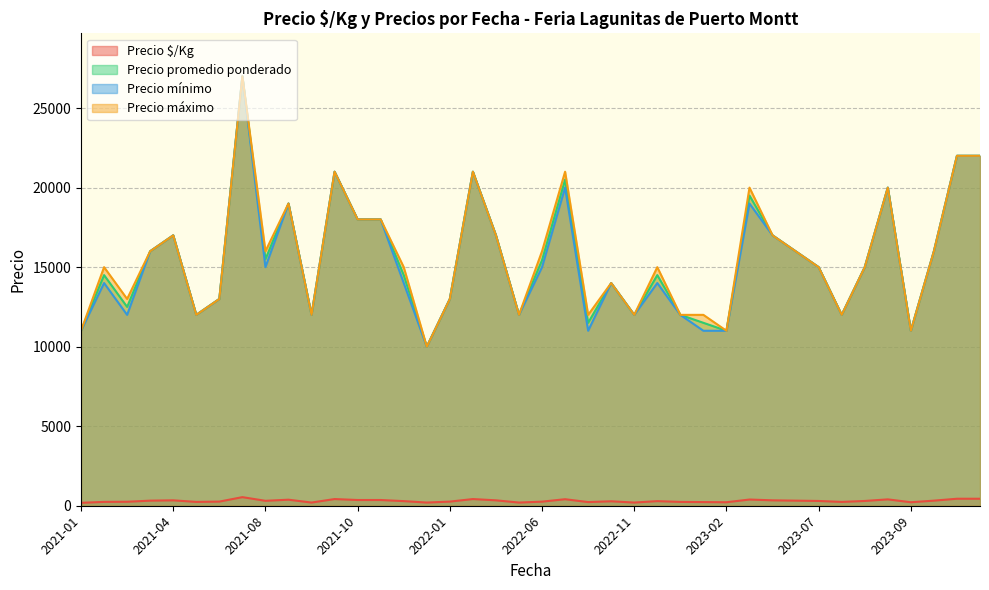

The value of Precio $/Kg at 2023-06 is 548. True or false?

False